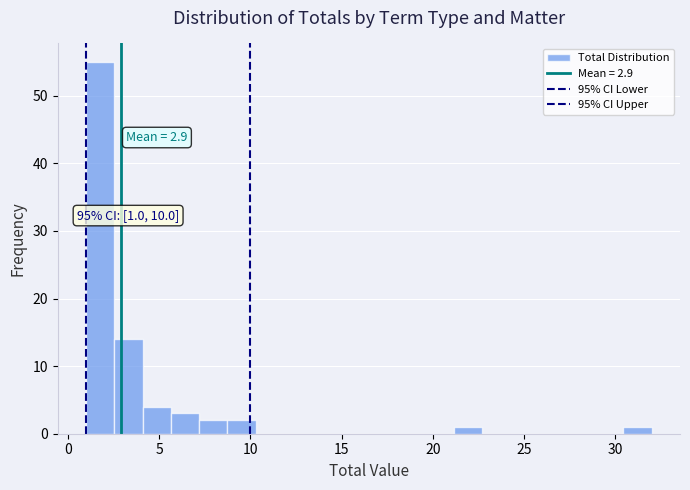

Read against the x-axis, roughly where is the centre of the tallest bar?

2.0